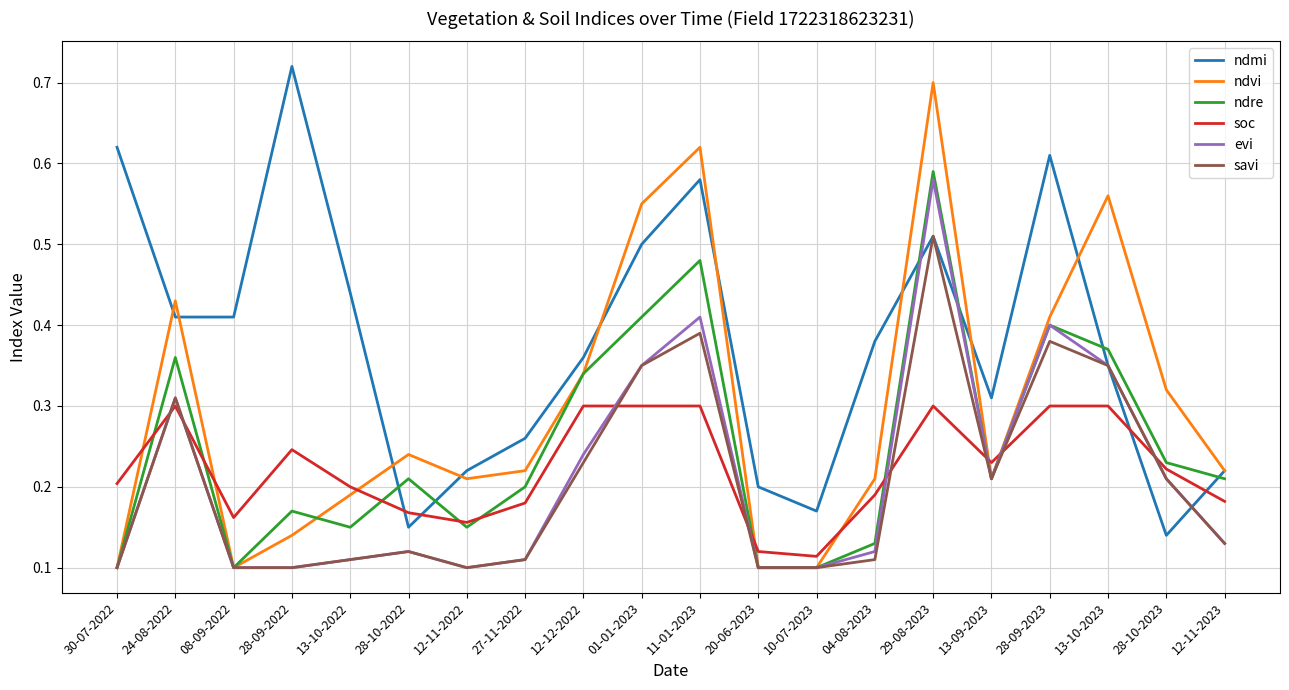

Is the value of ndre at 11-01-2023 greater than the value of savi at 24-08-2022?

Yes